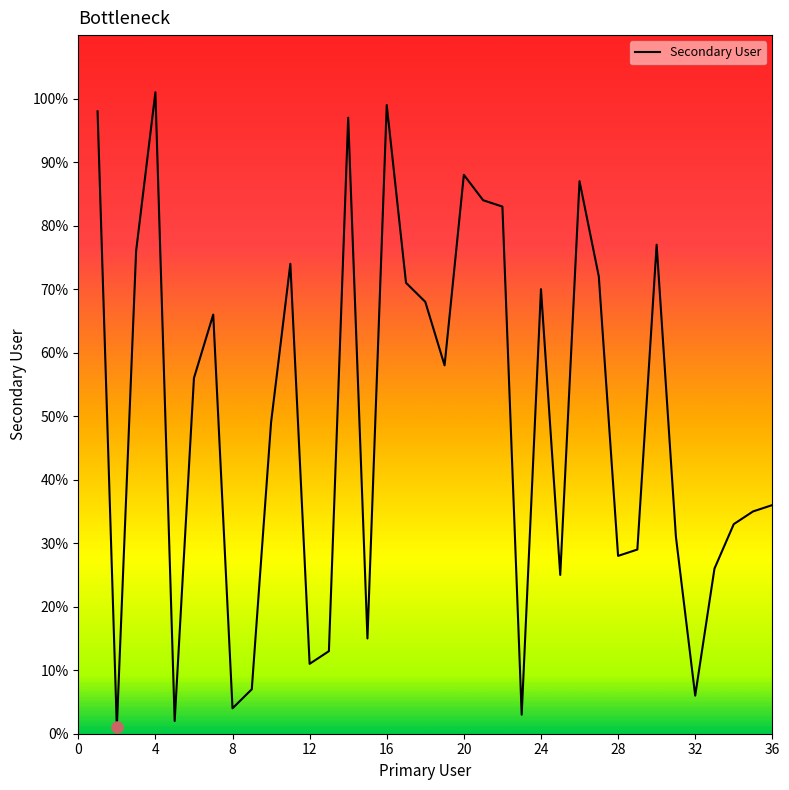

What is the difference between the maximum and minimum values?

100